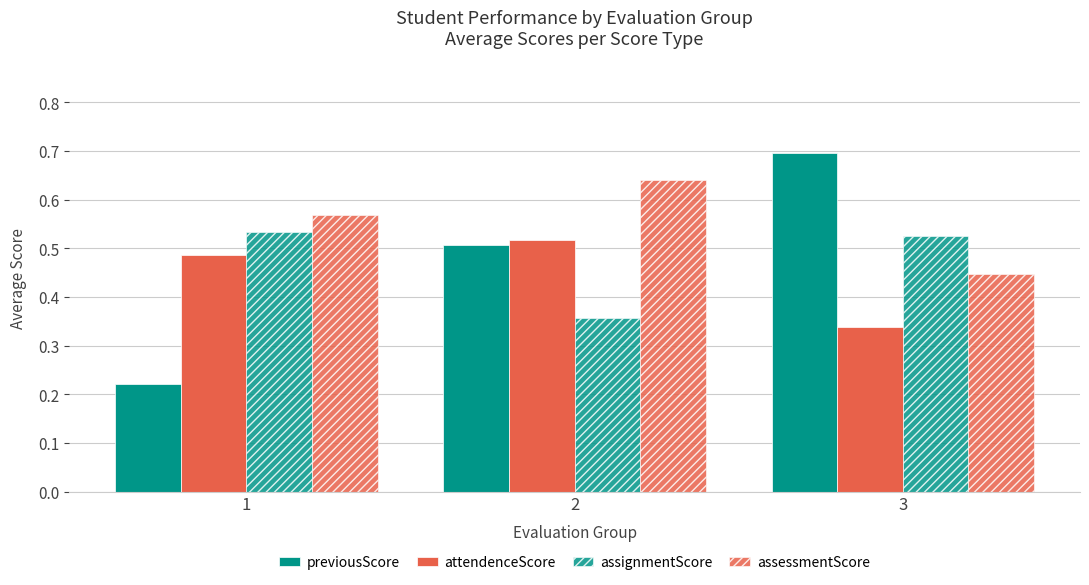

Count the number of data series in this chart.

4